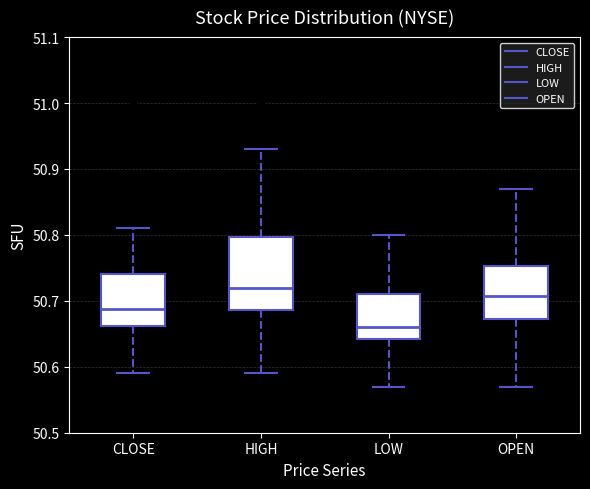

Which box is the tallest, from its lower edge to its upper edge?

HIGH